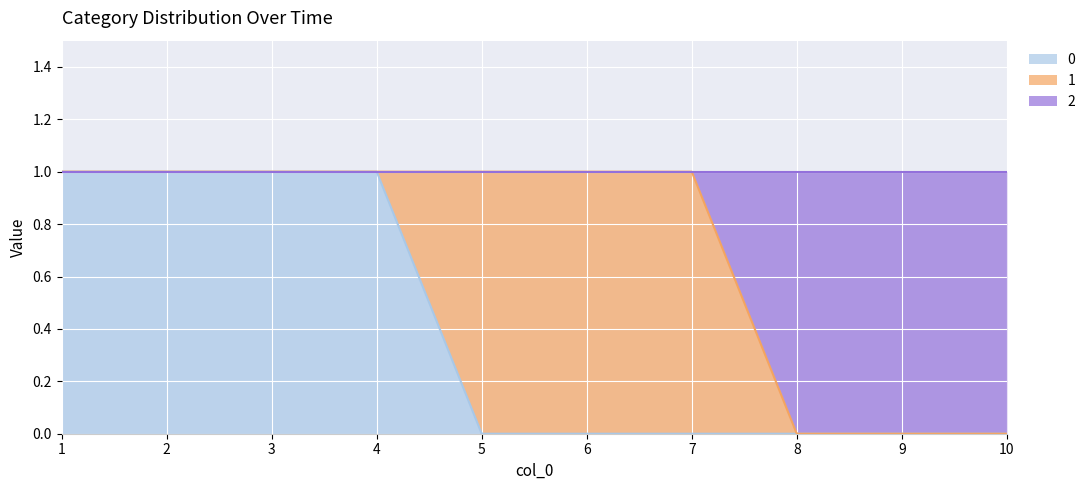

At which label is 0 closest to 0?

5